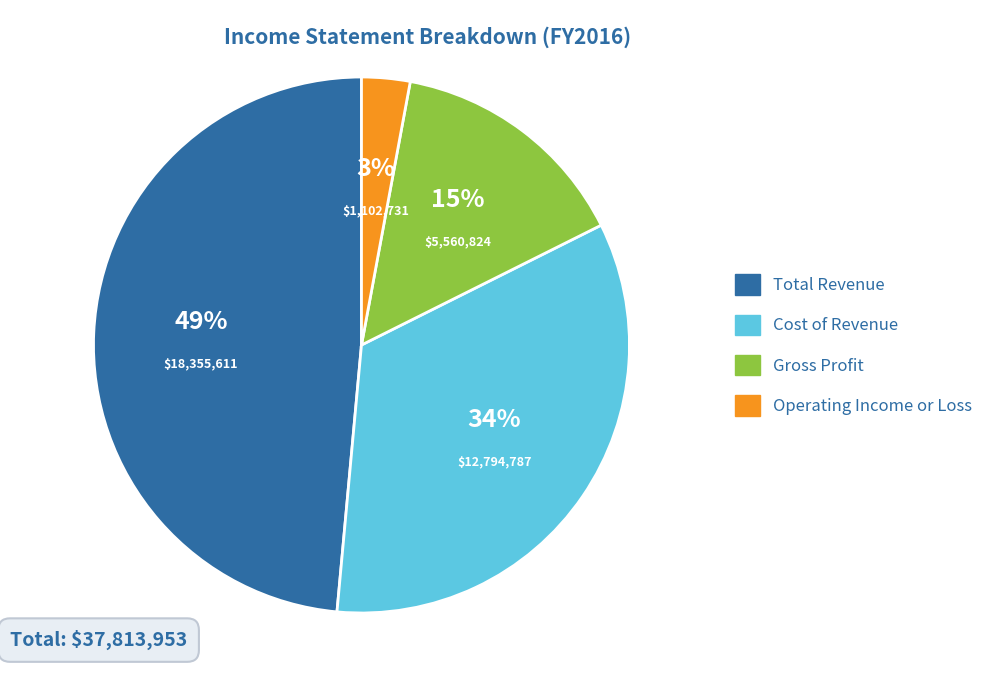

Do Total Revenue and Operating Income or Loss together represent more than half of the pie?

Yes